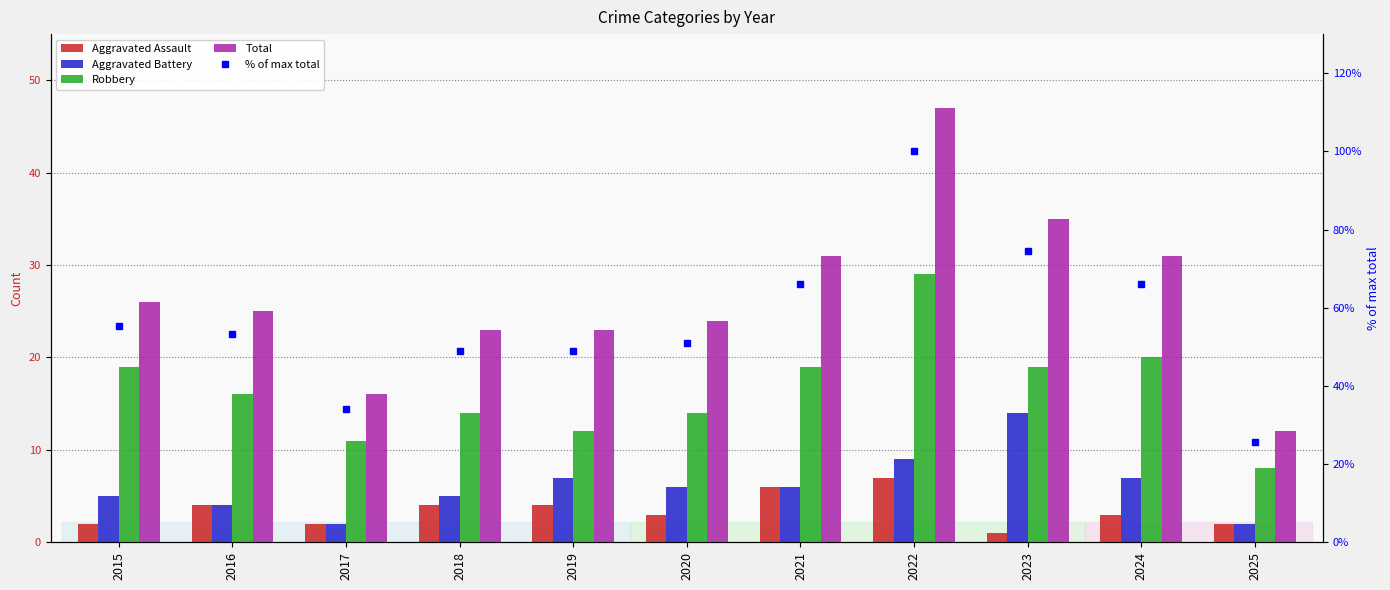

Is the value of % of max total at 2020 greater than the value of Aggravated Battery at 2017?

Yes